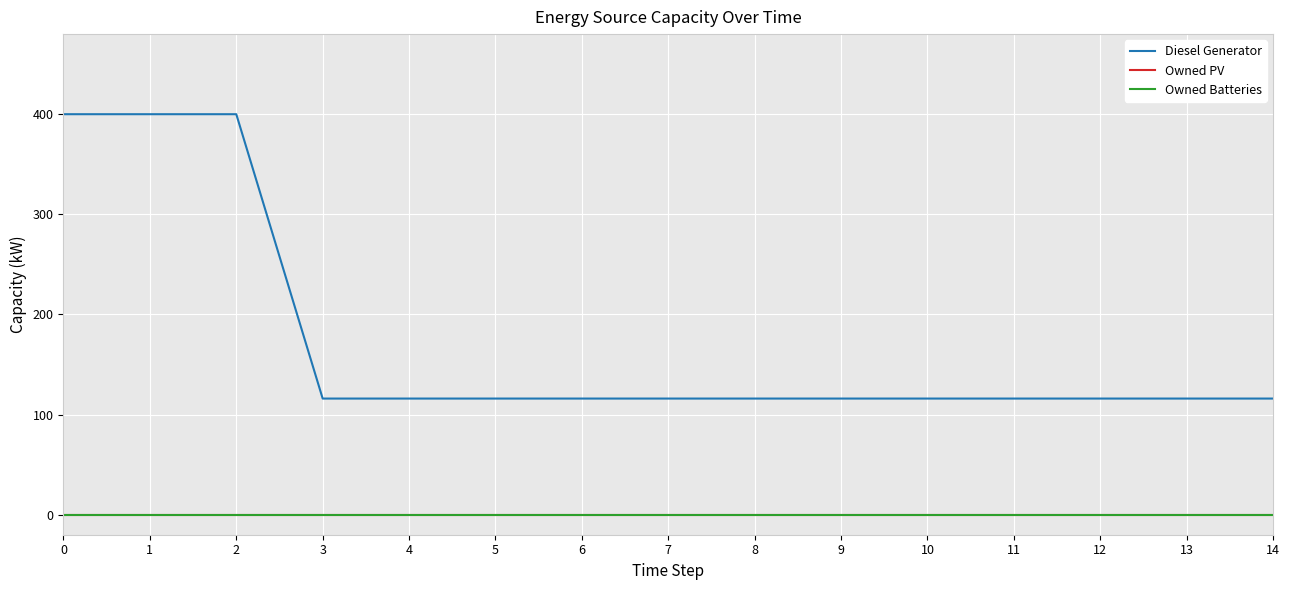

Between 7 and 14, which series saw the biggest shift?

Diesel Generator